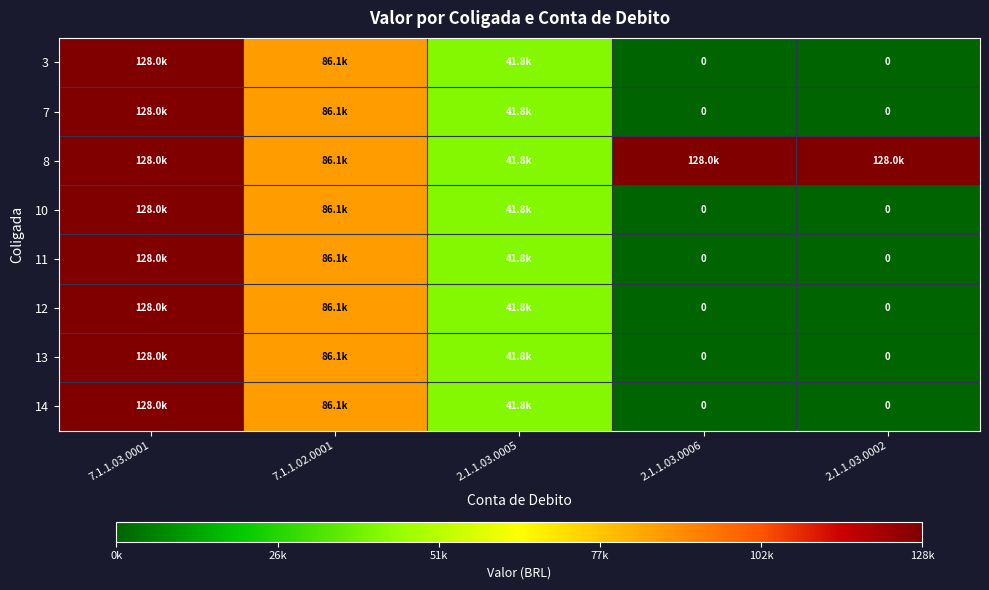

Rank the series at 2.1.1.03.0005 from lowest to highest value.

3, 7, 8, 10, 11, 12, 13, 14